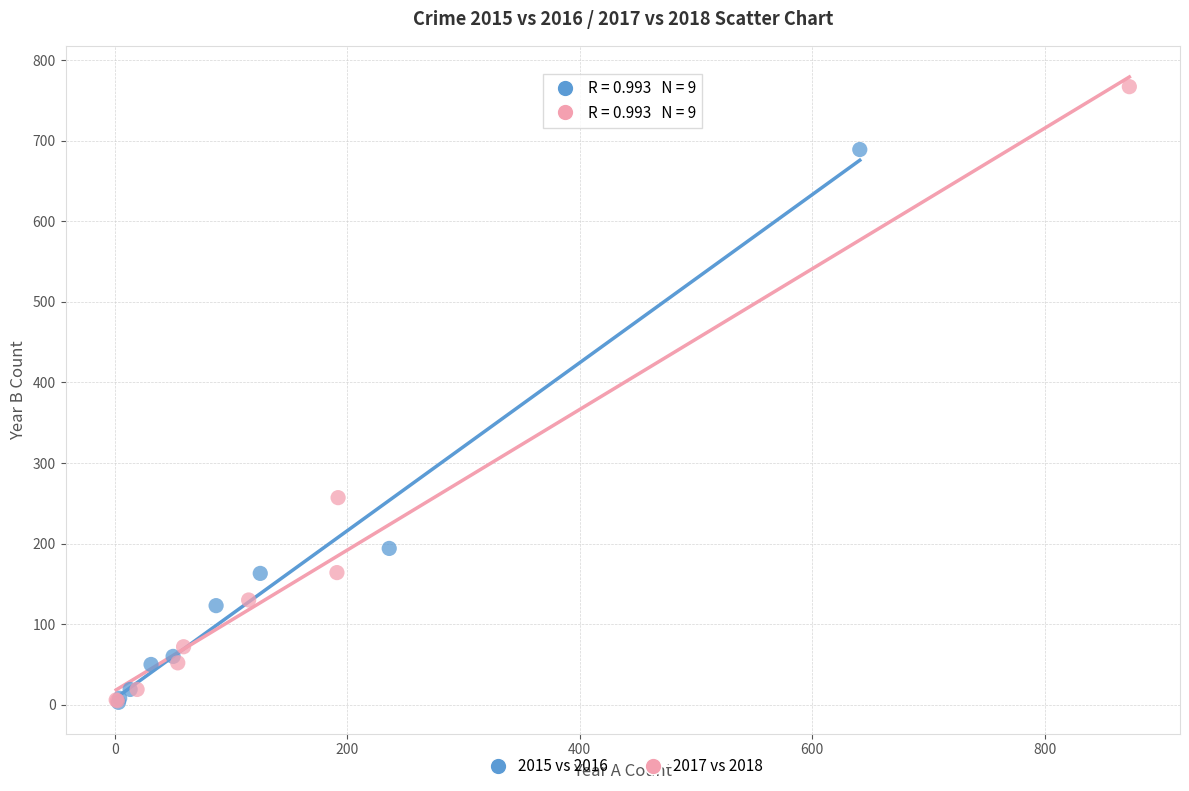

Which series has the largest Y range (max minus min)?

2017 vs 2018